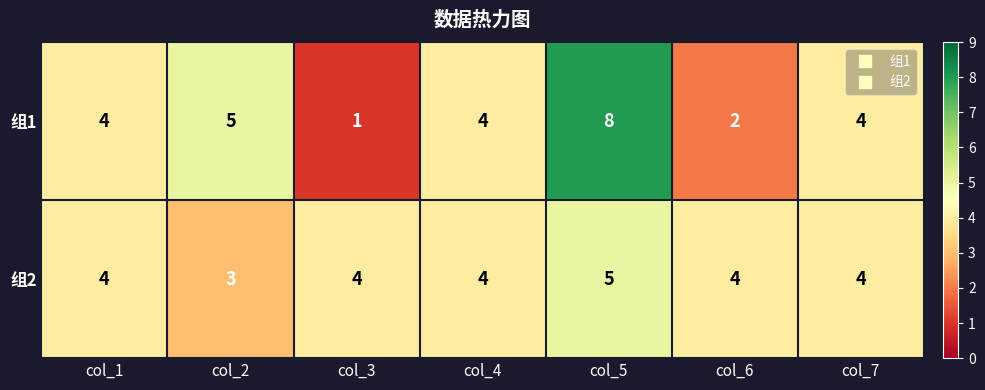

Reading left to right, extract all data points from this chart.

组1: col_1=4	col_2=5	col_3=1	col_4=4	col_5=8	col_6=2	col_7=4
组2: col_1=4	col_2=3	col_3=4	col_4=4	col_5=5	col_6=4	col_7=4